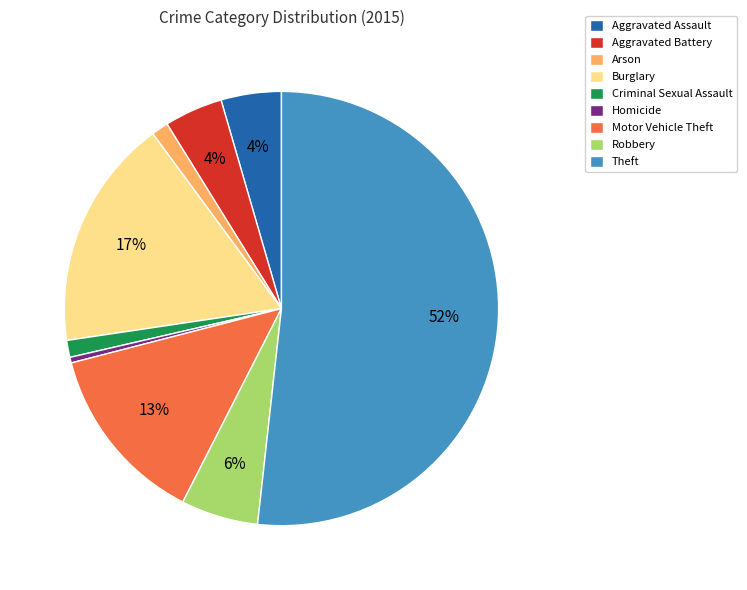

Does Theft represent more than half of the total?

Yes